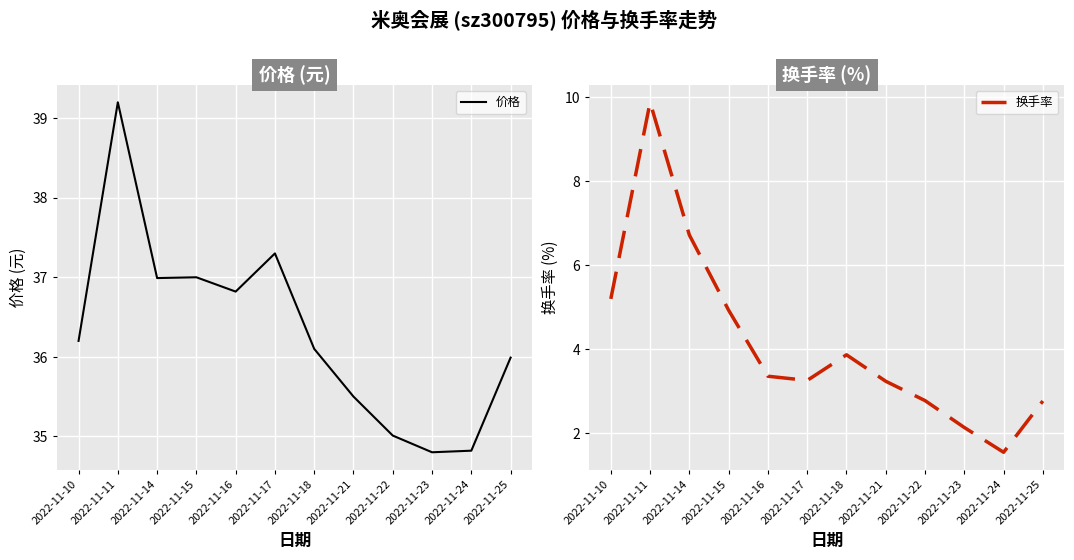

True or false: 价格 and 换手率 cross at least once.

False